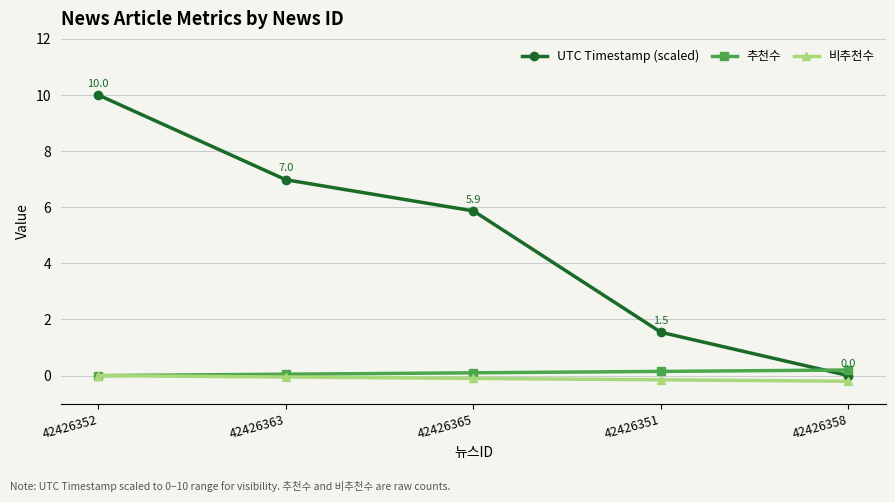

Reading left to right, extract all data points from this chart.

UTC Timestamp (scaled): 10.0	7.0	5.9	1.5	0.0
추천수: 0.0	0.1	0.1	0.2	0.2
비추천수: 0.0	-0.1	-0.1	-0.2	-0.2